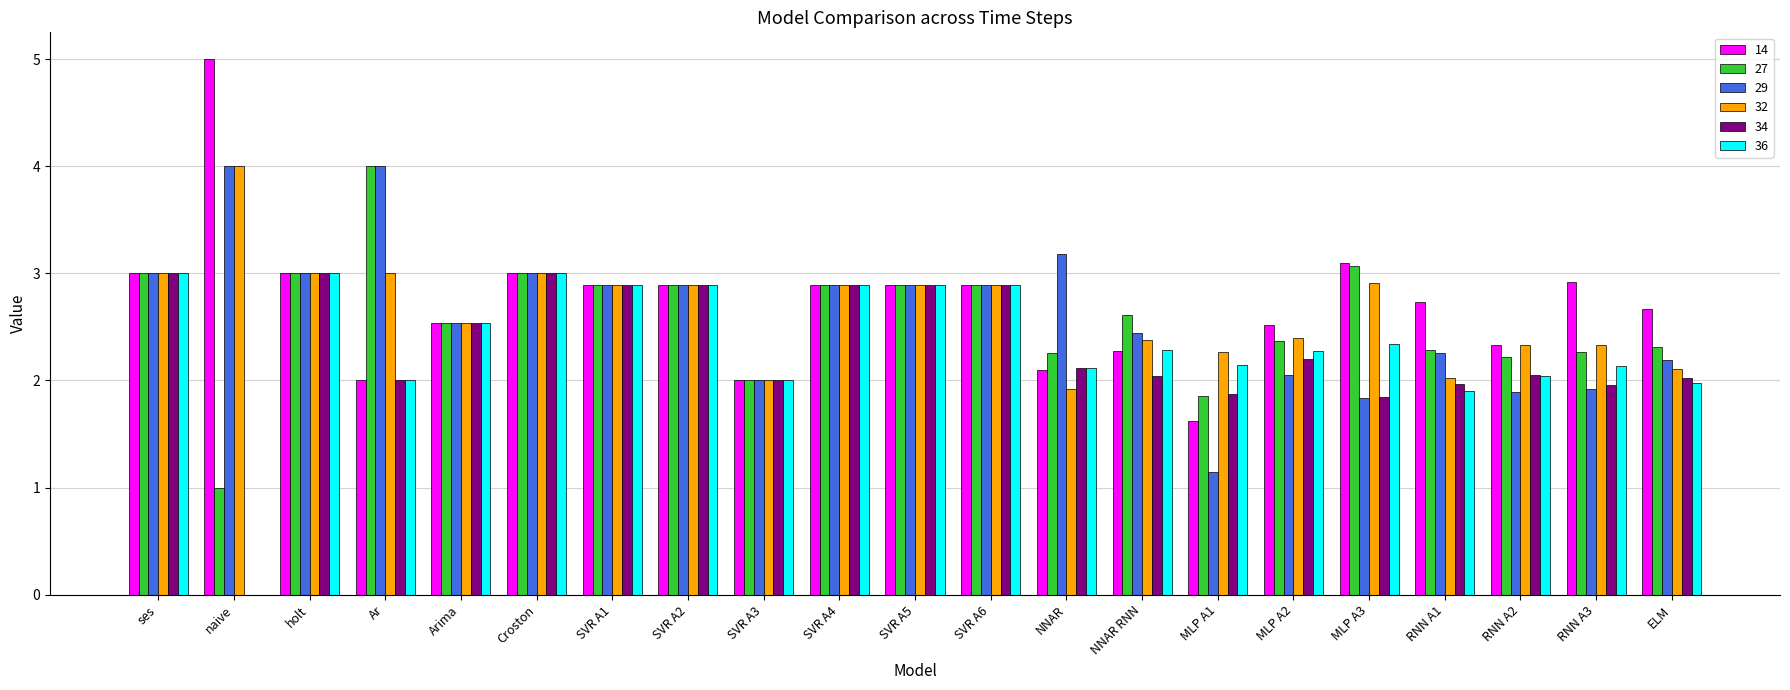

Which label corresponds to the largest value in the chart?

naive